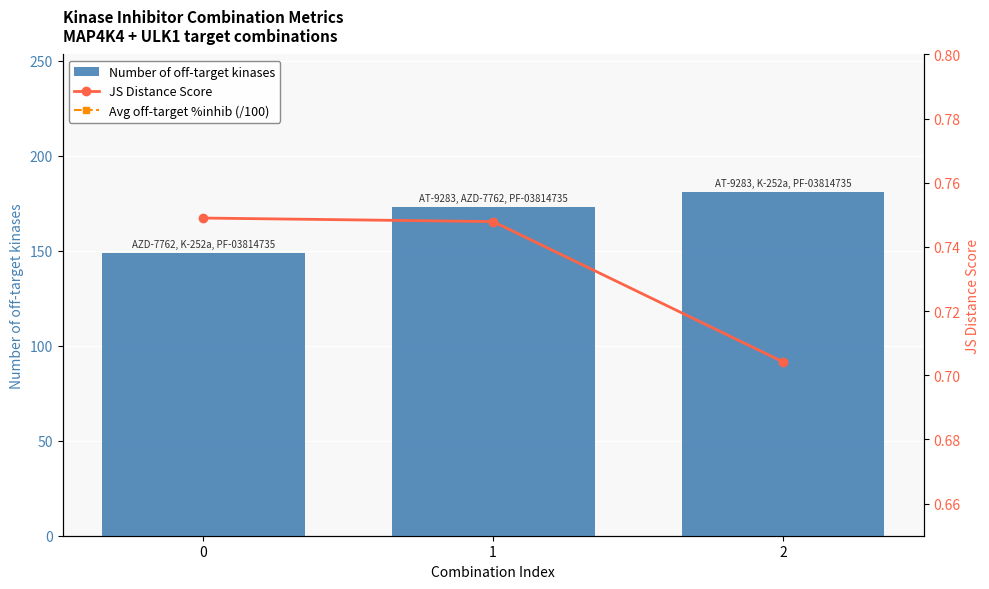

At which label is Number of off-target kinases closest to 165?

1